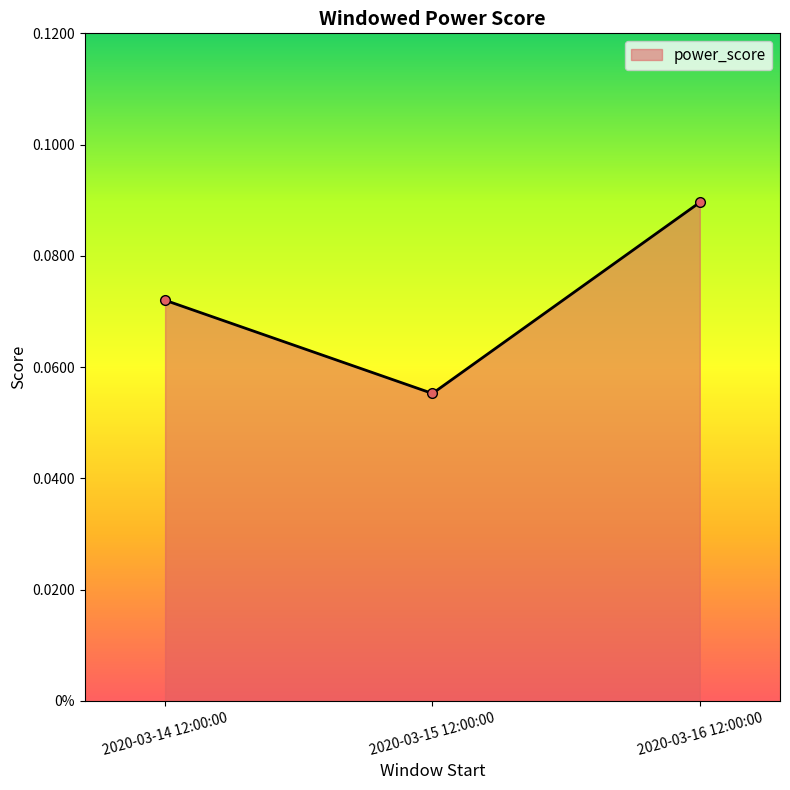

Is this an area chart (filled region under the line)?

Yes